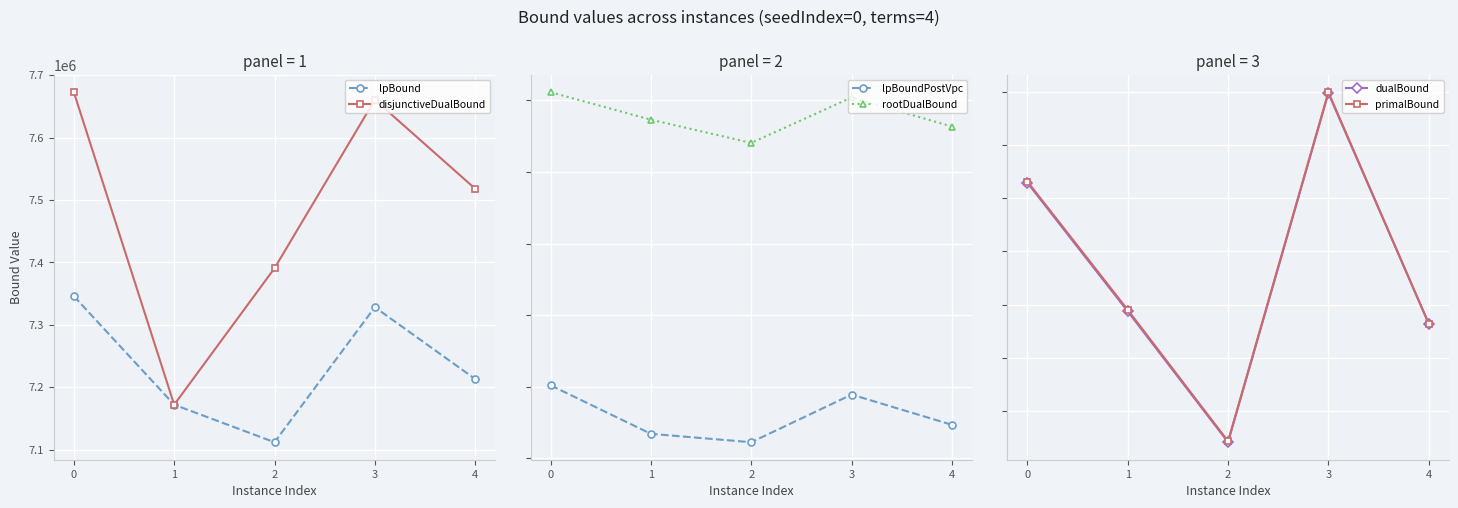

What is the average value of the lpBound series?

7234150.2